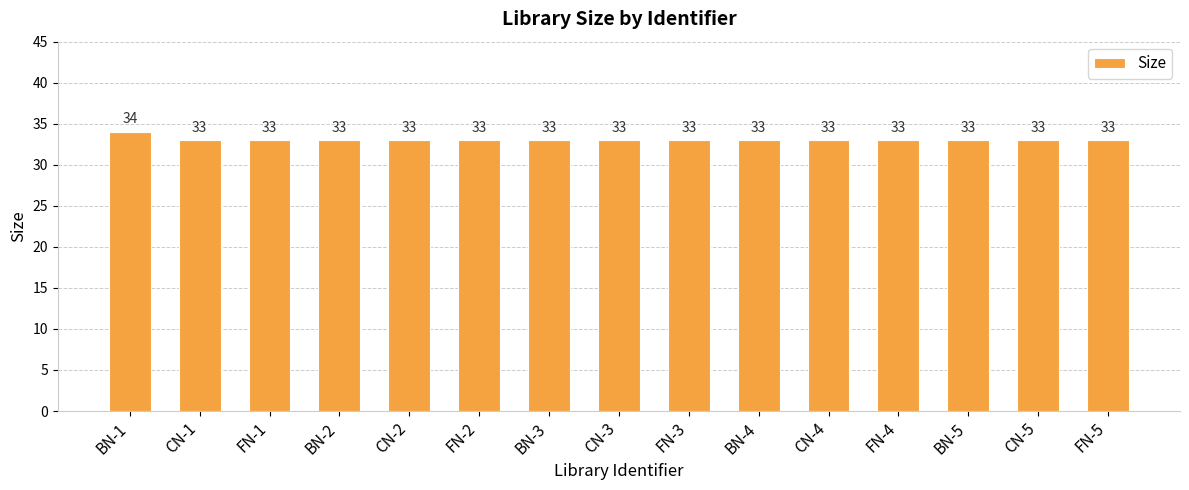

The chart shows a value of 33 at FN-3. True or false?

True